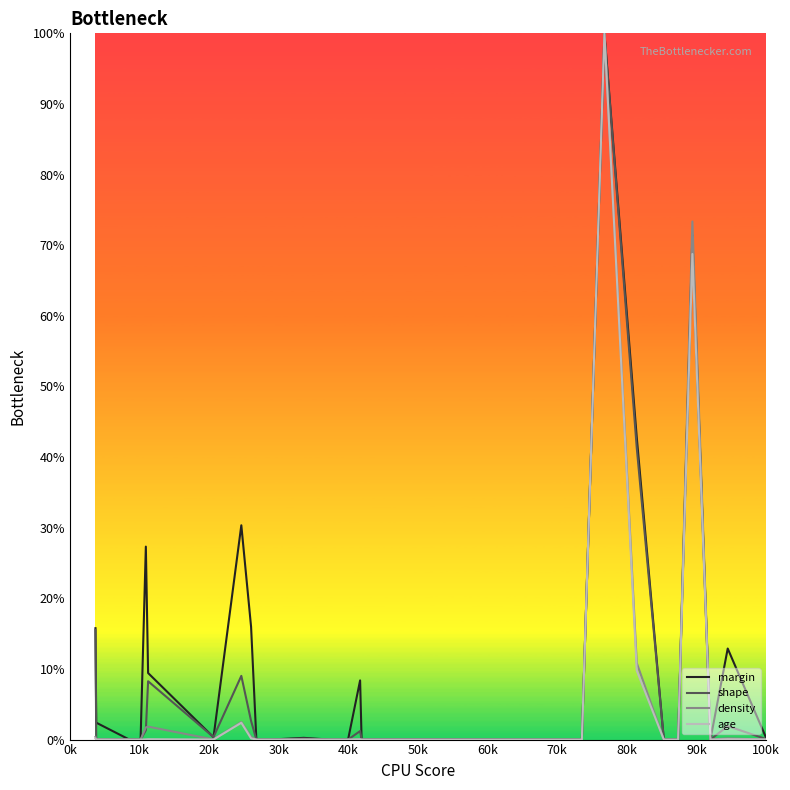

What is the maximum value shown in the chart?

100.0